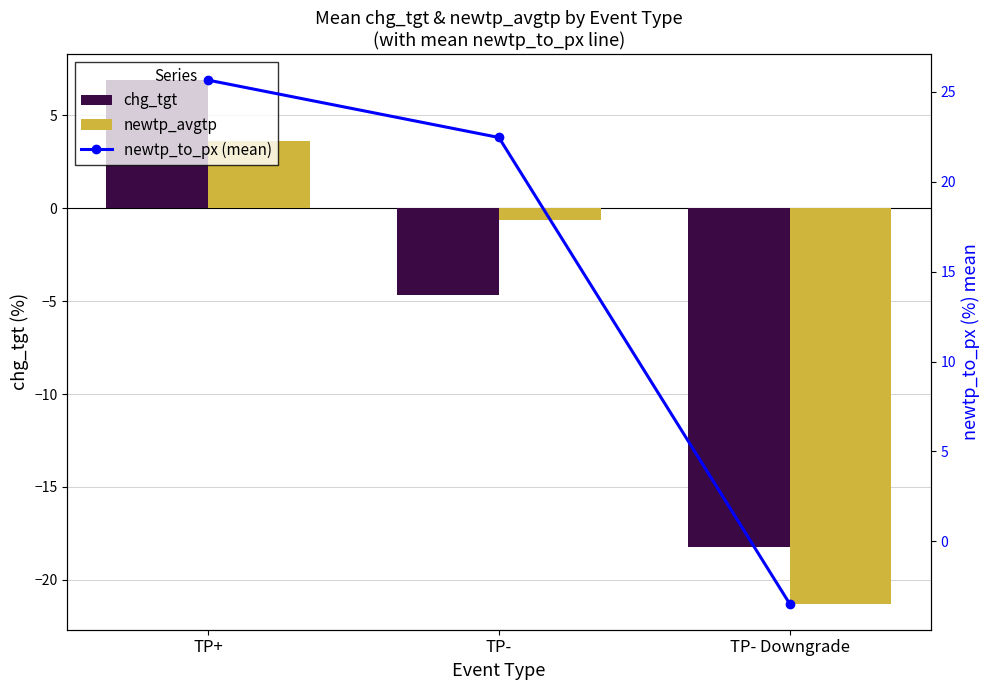

Where does the chg_tgt series first go above -4?

TP+